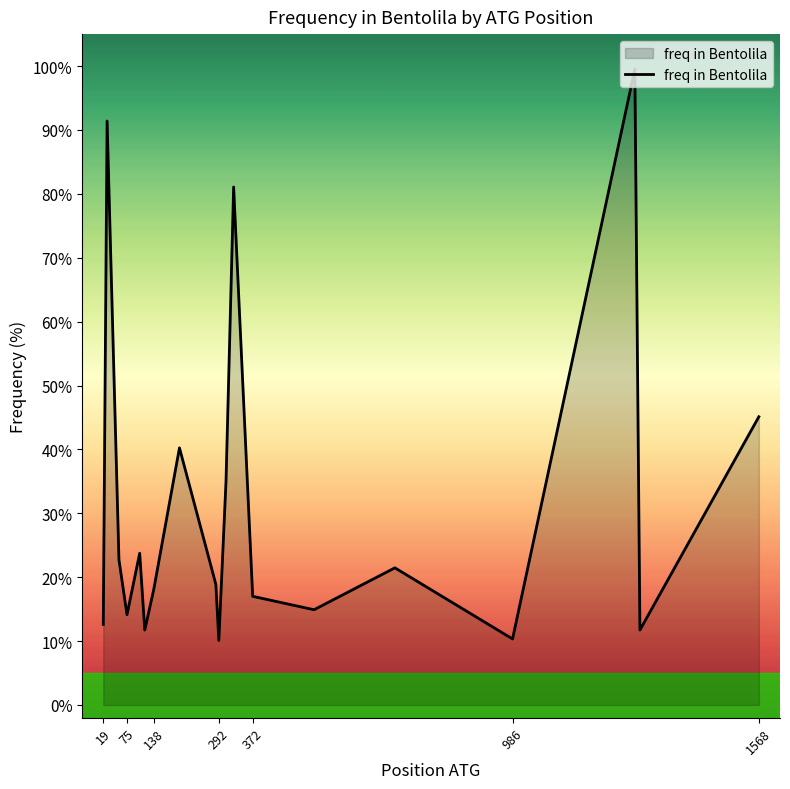

What is the difference between the maximum and minimum values?

89.4